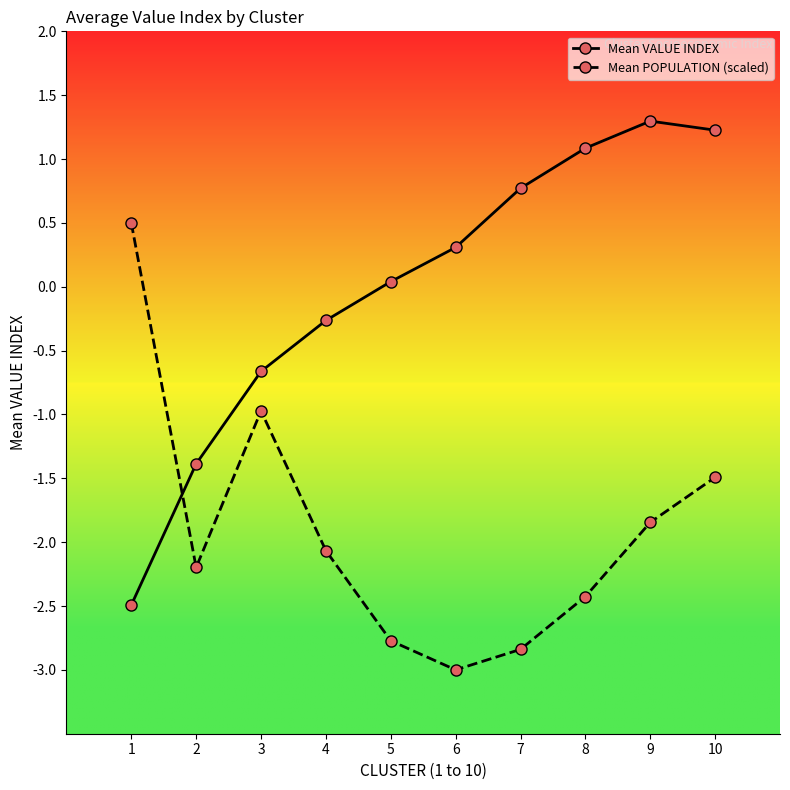

What is the difference between the maximum and minimum values in the Mean POPULATION (scaled) series?

3.5